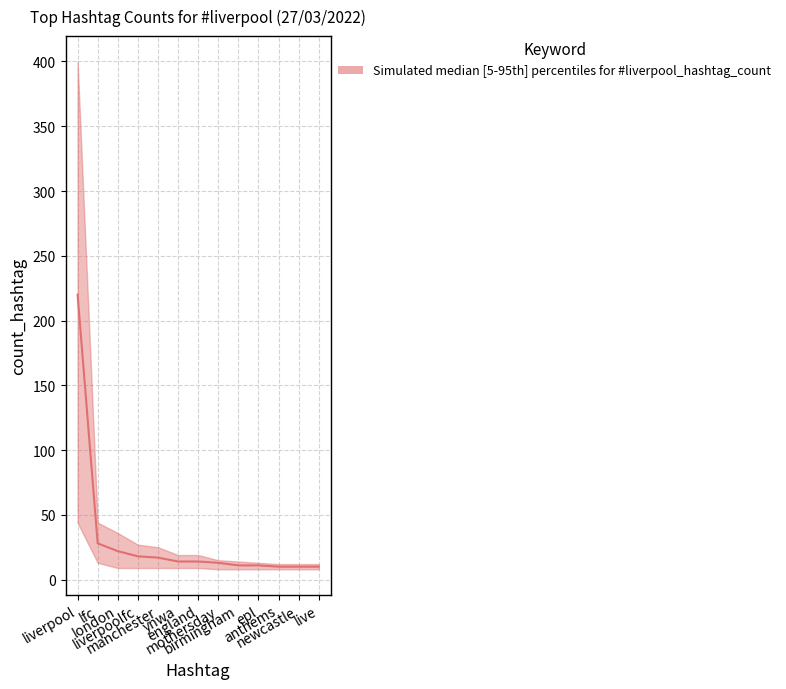

What is the minimum value for lower?

8